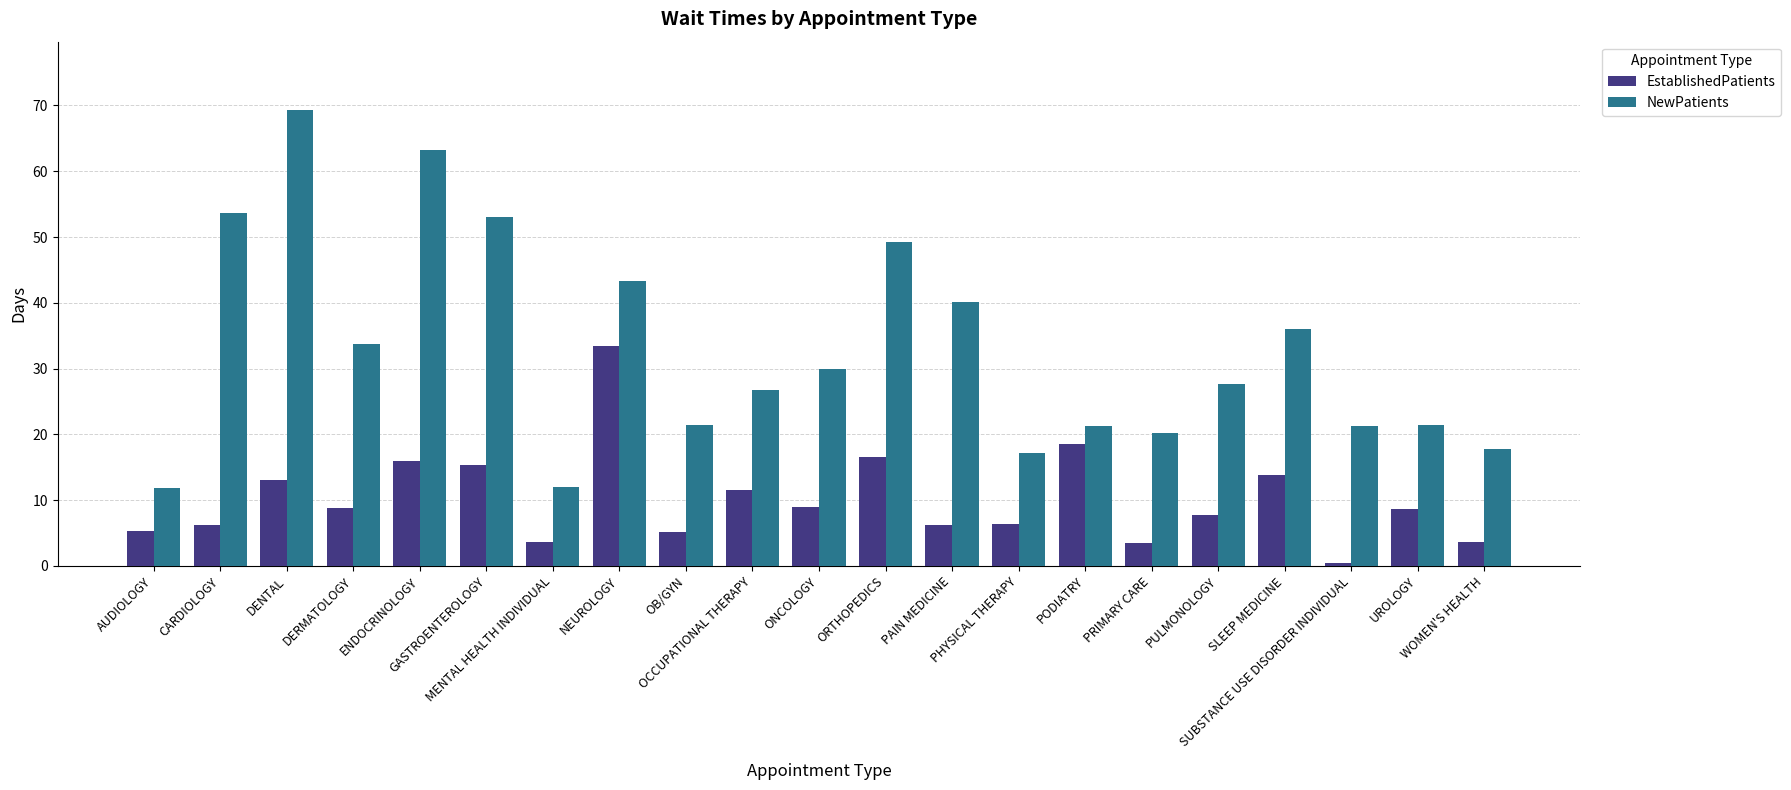

What is the value of the NewPatients bar at the 9th from the left?

21.4